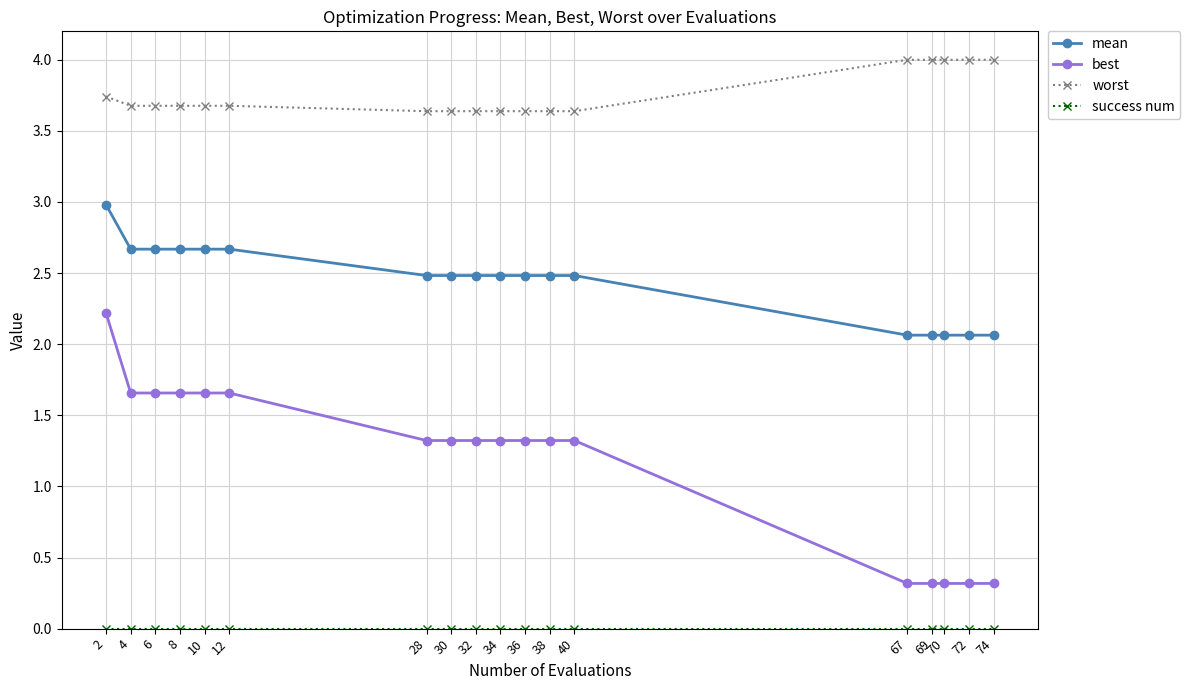

True or false: mean and best intersect in this chart.

False